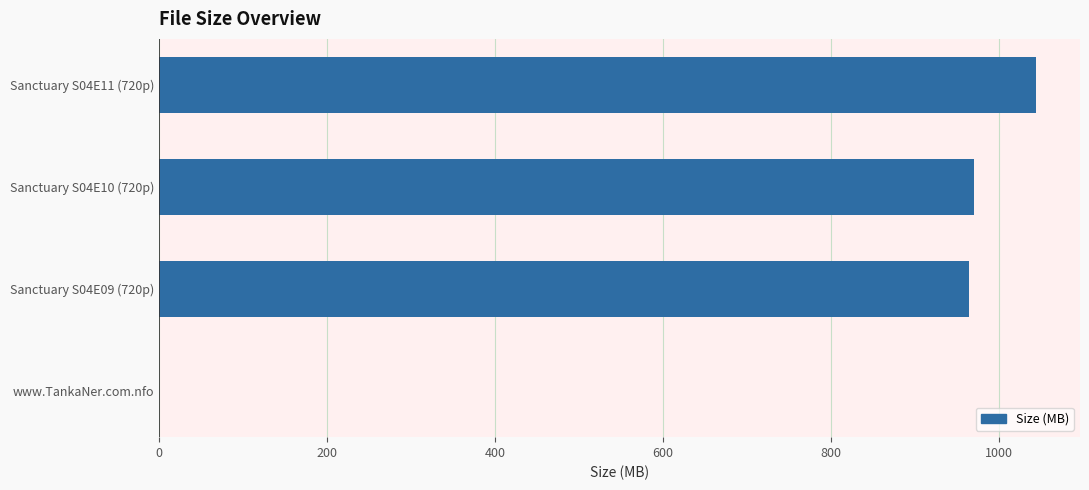

What is the ratio of the value at Sanctuary S04E09 (720p) to the value at Sanctuary S04E10 (720p)?

1.0